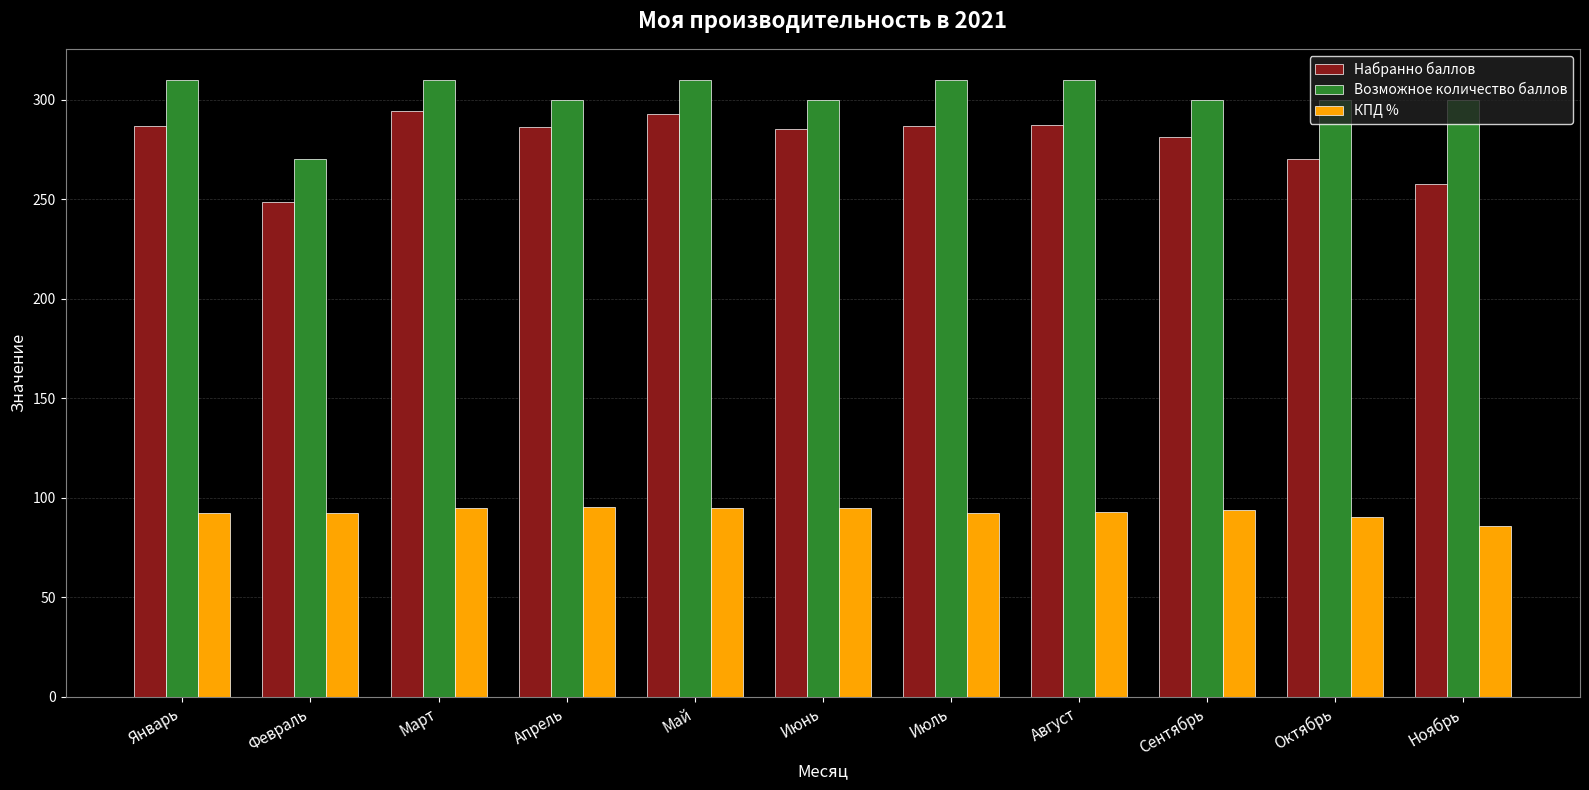

Does the chart contain any negative values?

No